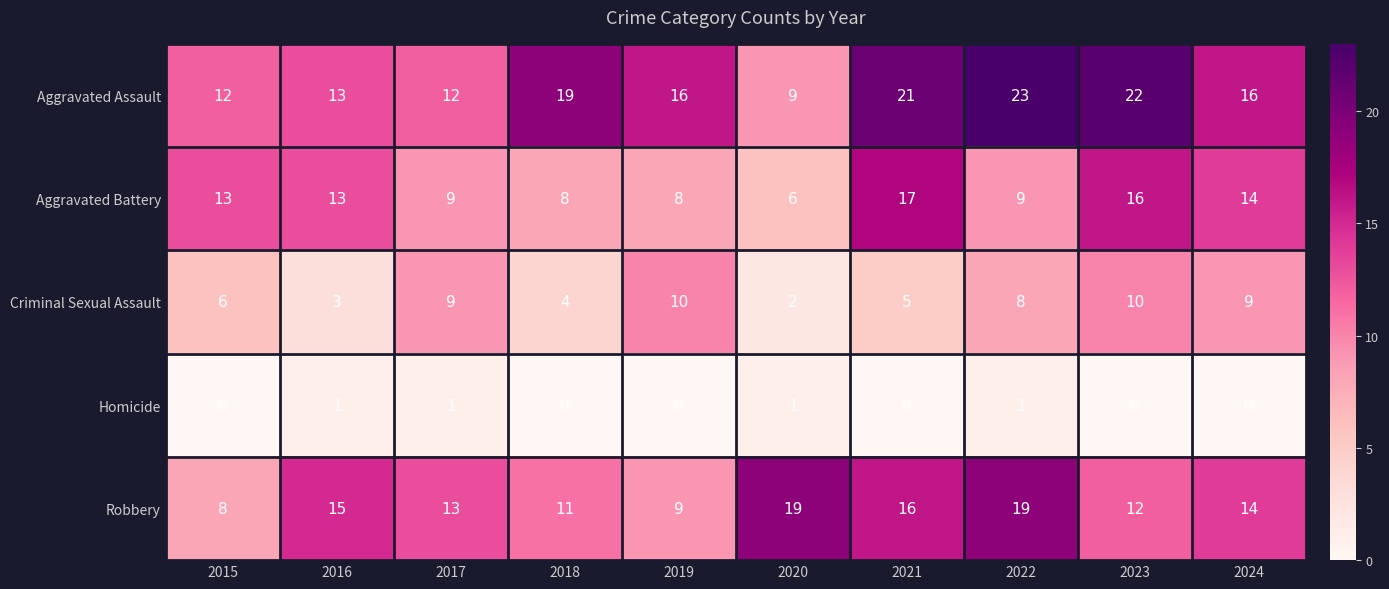

Which category has the lowest value in the Robbery series?

2015